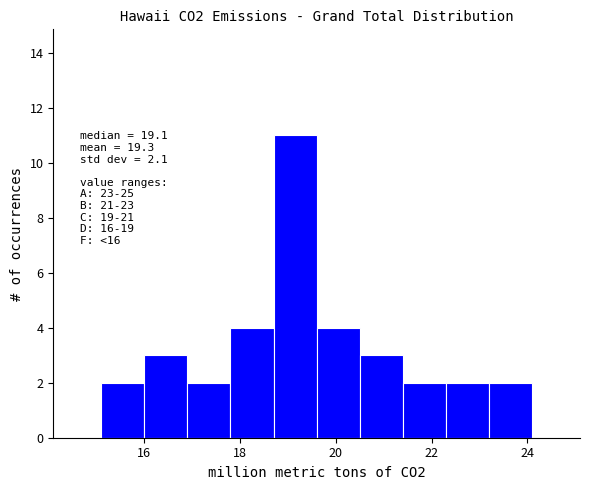

Over which range of the x-axis is the bar tallest?

18.7 to 19.6